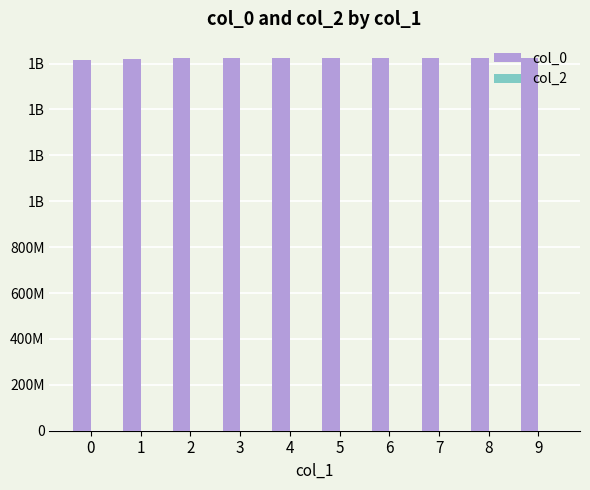

Reading left to right, list all the values displayed in this chart.

col_0: 1616677920	1621555651	1622408873	1623276660	1624594127	1625141528	1625224228	1625494129	1626034123	1626214307
col_2: 0	0	0	0	0	0	0	0	0	0